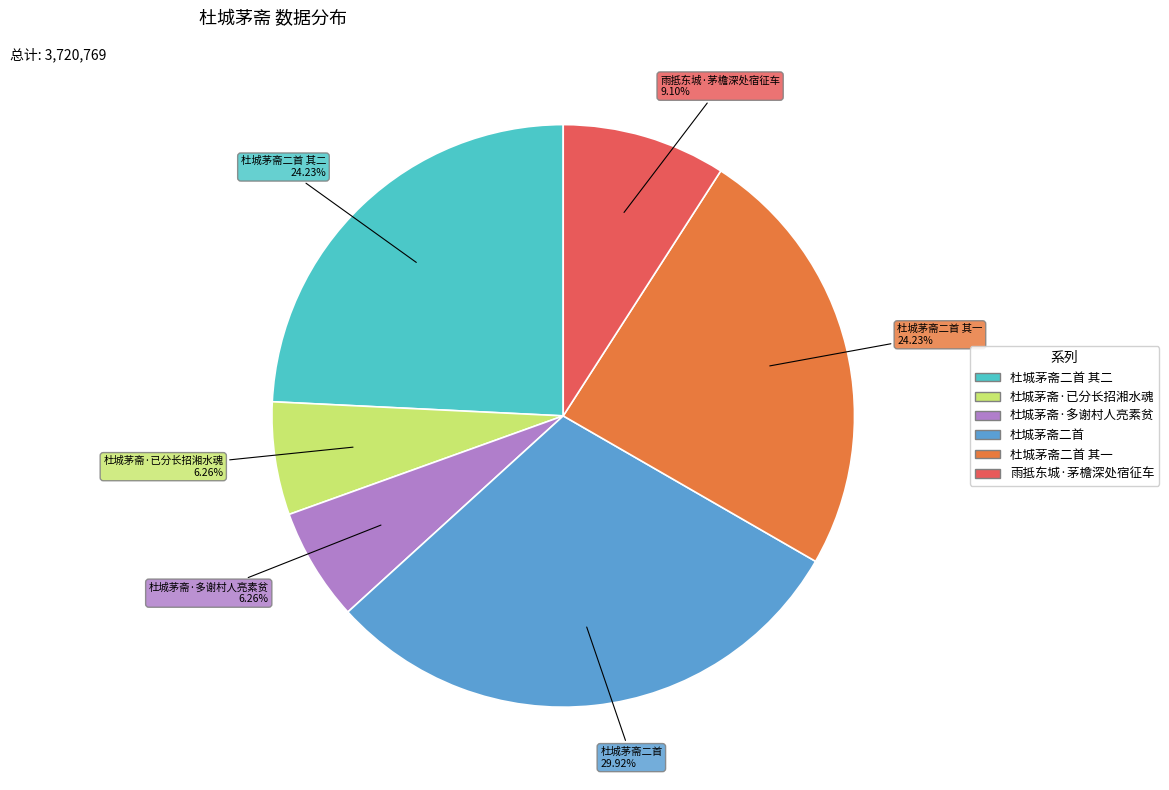

To the nearest percent, what is the difference between the largest and smallest slice percentages?

24%